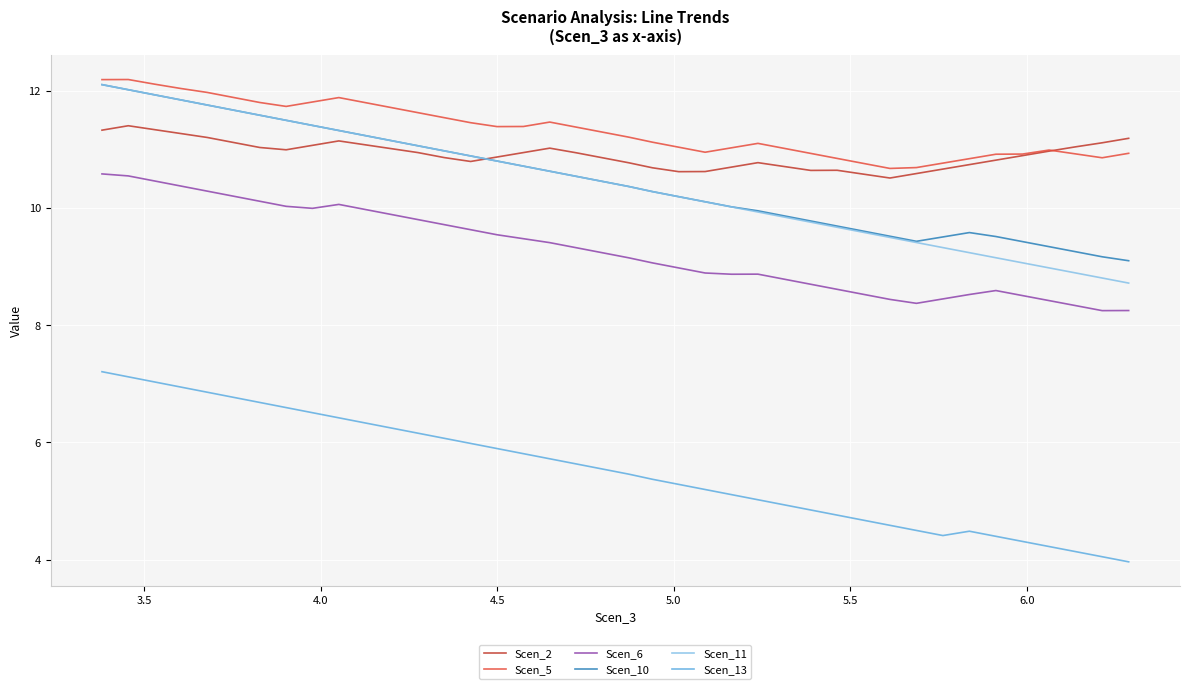

After their last crossing, which series has the higher values: Scen_10 or Scen_2?

Scen_2